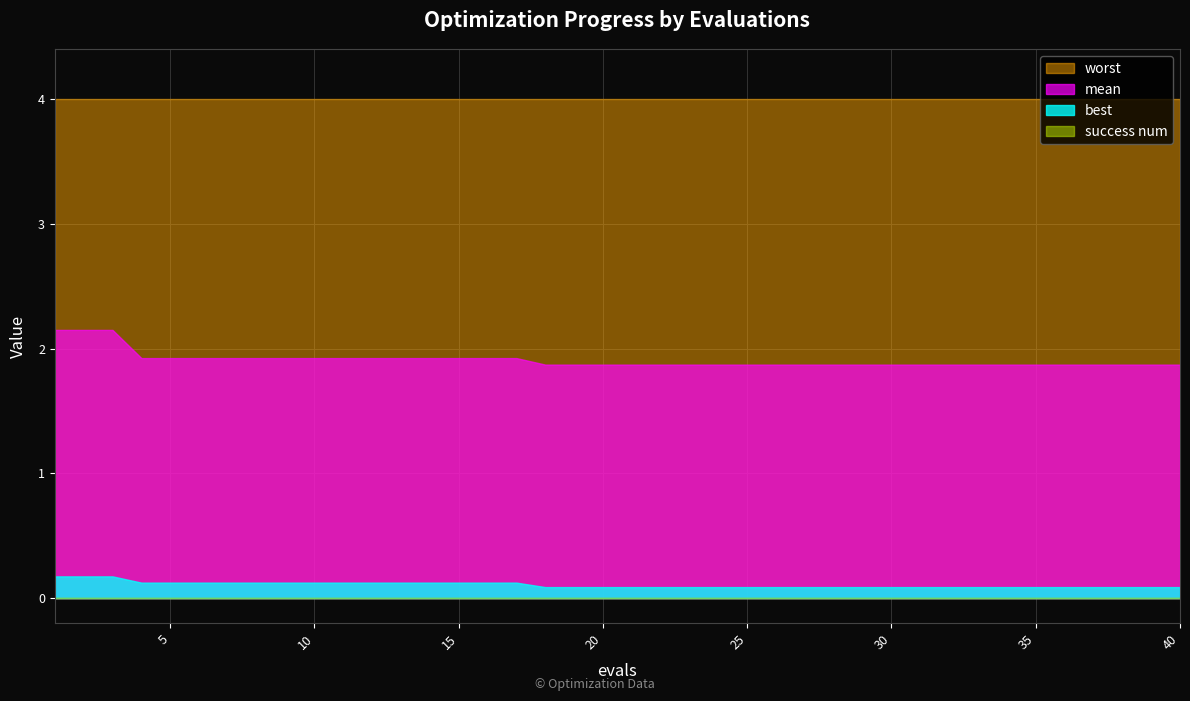

At which category is the sum across all series the highest?

1